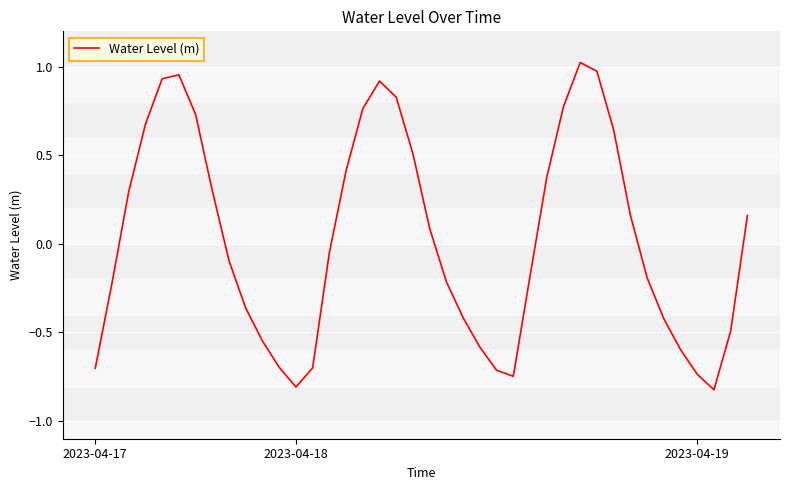

What is the difference between the maximum and minimum values?

1.8